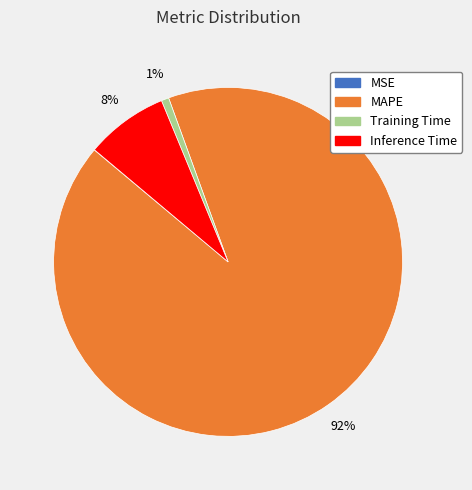

Is it true that Inference Time is 8% of the pie?

True